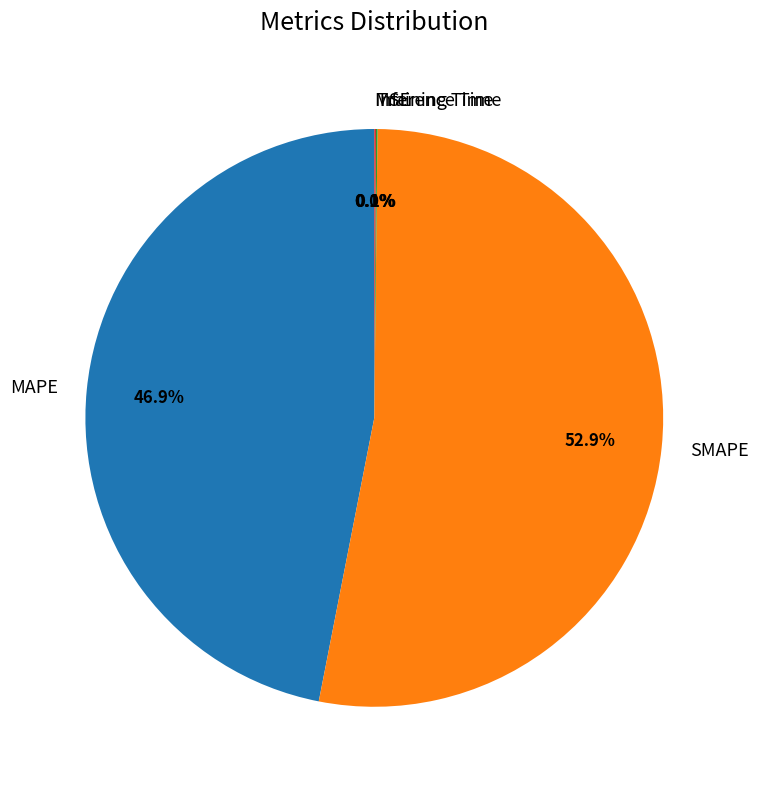

To the nearest percent, what portion does MAPE represent?

47%